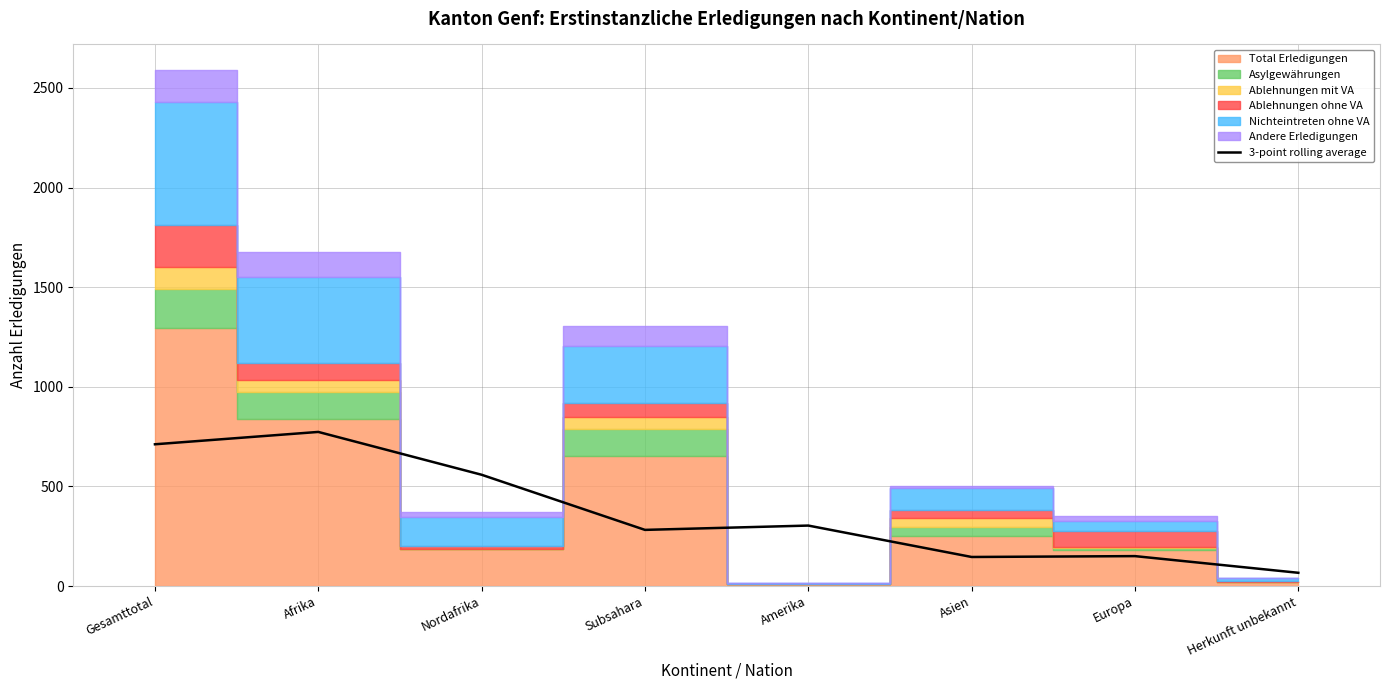

Where is the data nearest to the value 420?

Amerika